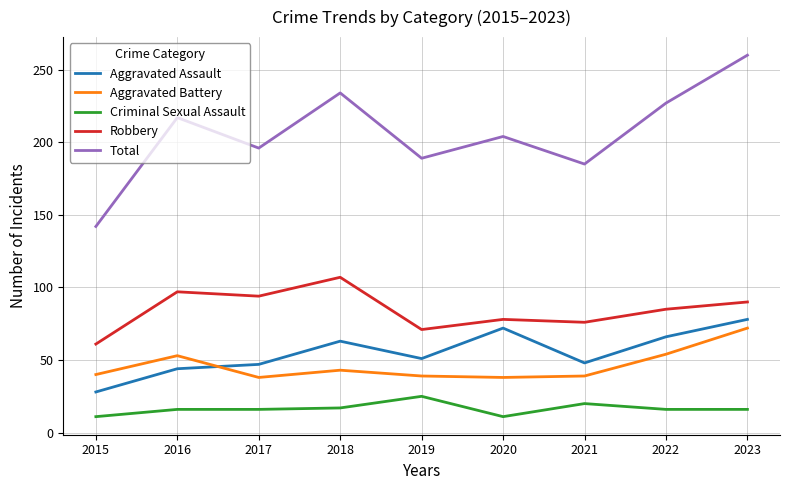

Does the chart have visible grid lines?

Yes